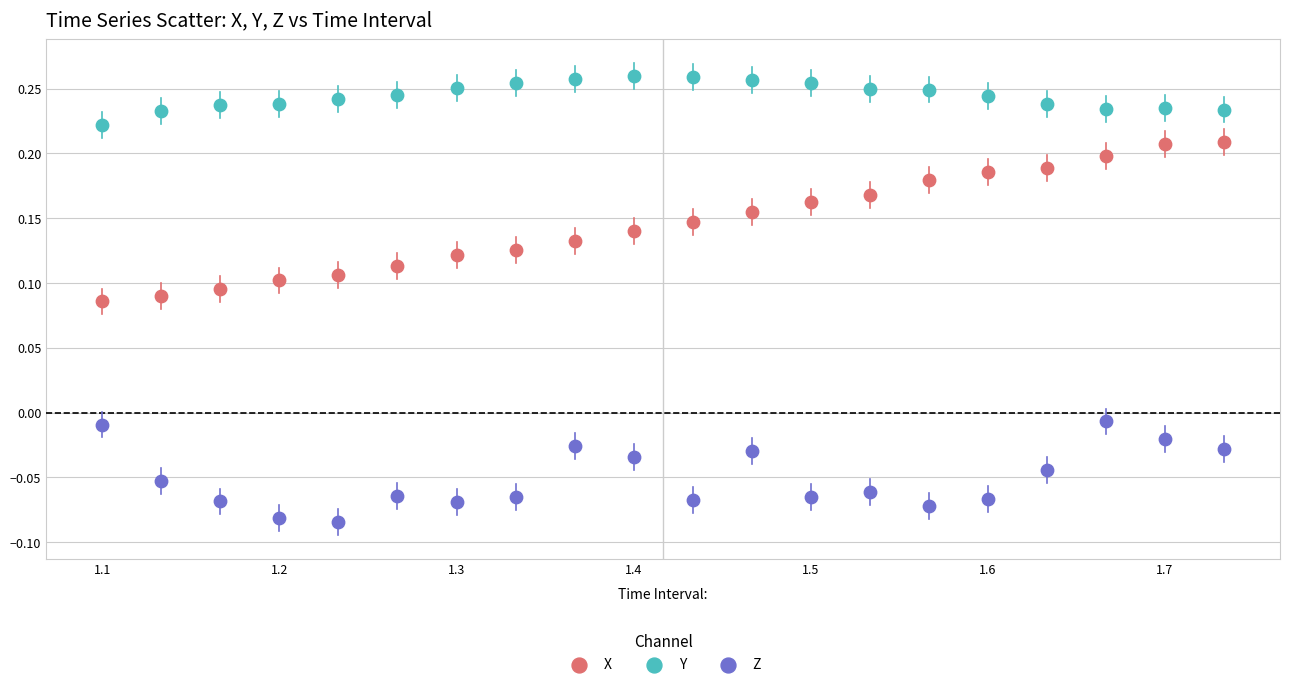

Which series contains the lowest Y value?

Z